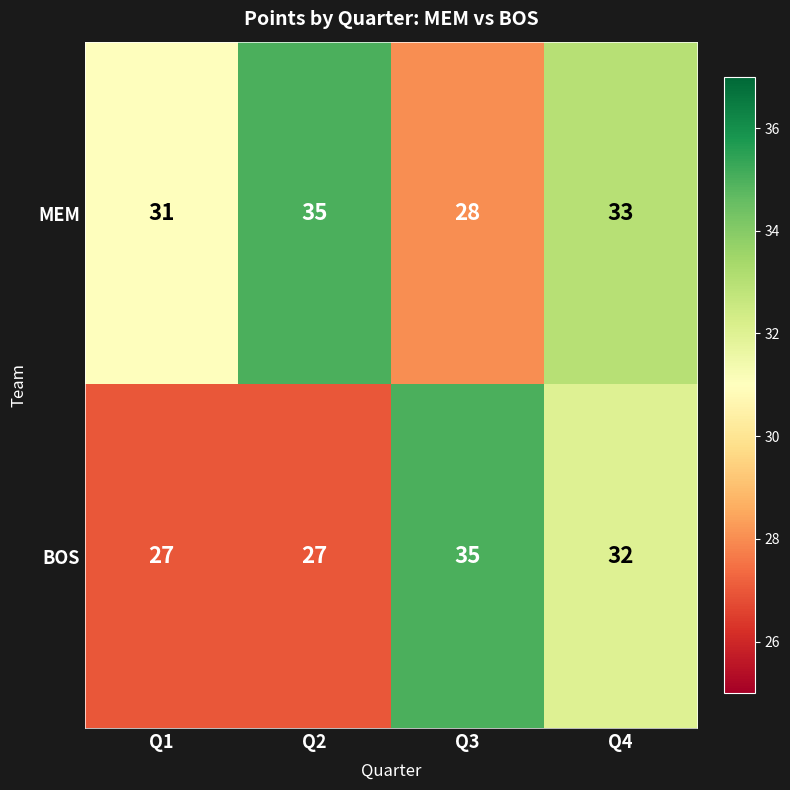

What is the total value across all series at Q2?

62